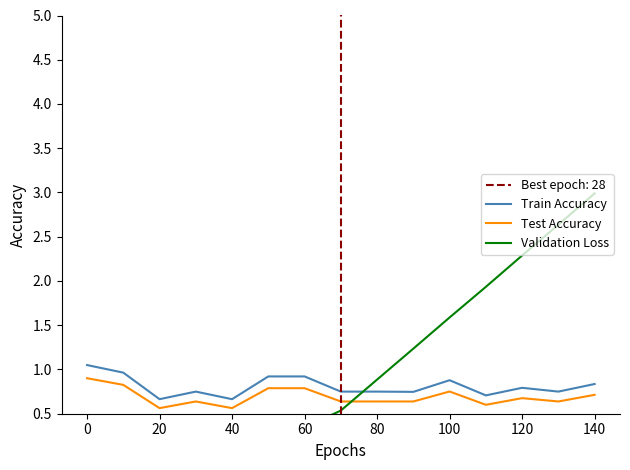

What is the lowest value of the Test Accuracy series?

0.6